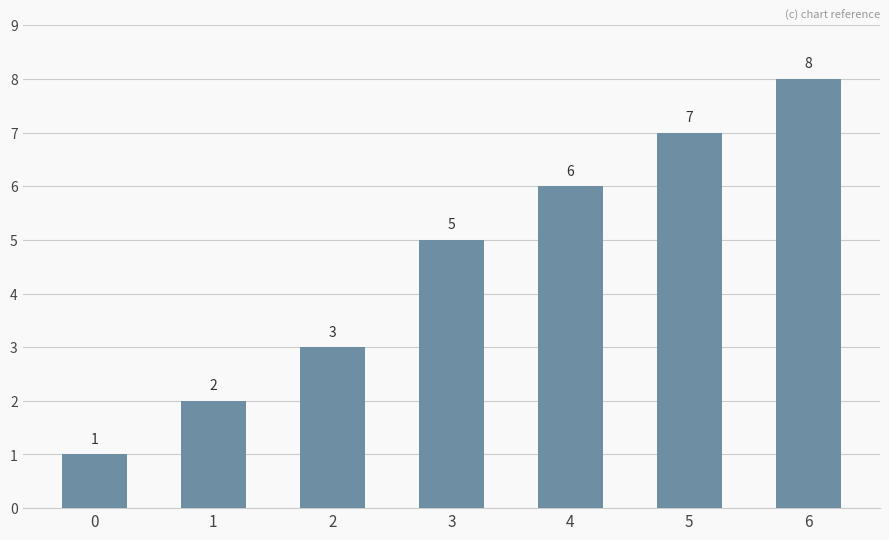

What value does the data have at 0?

1